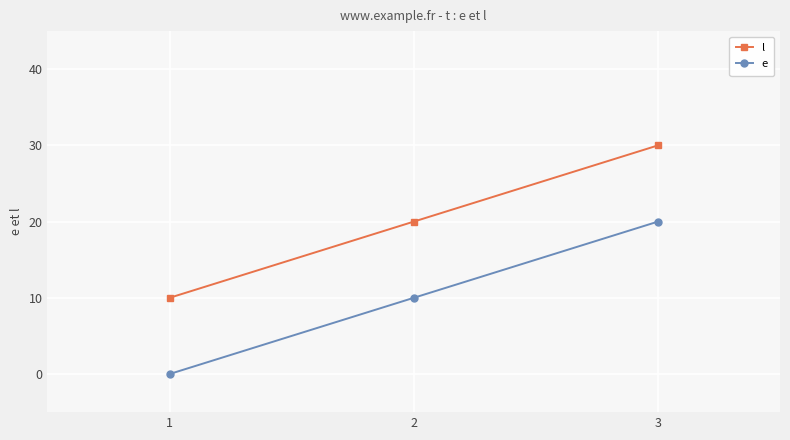

What is the greatest value displayed?

30